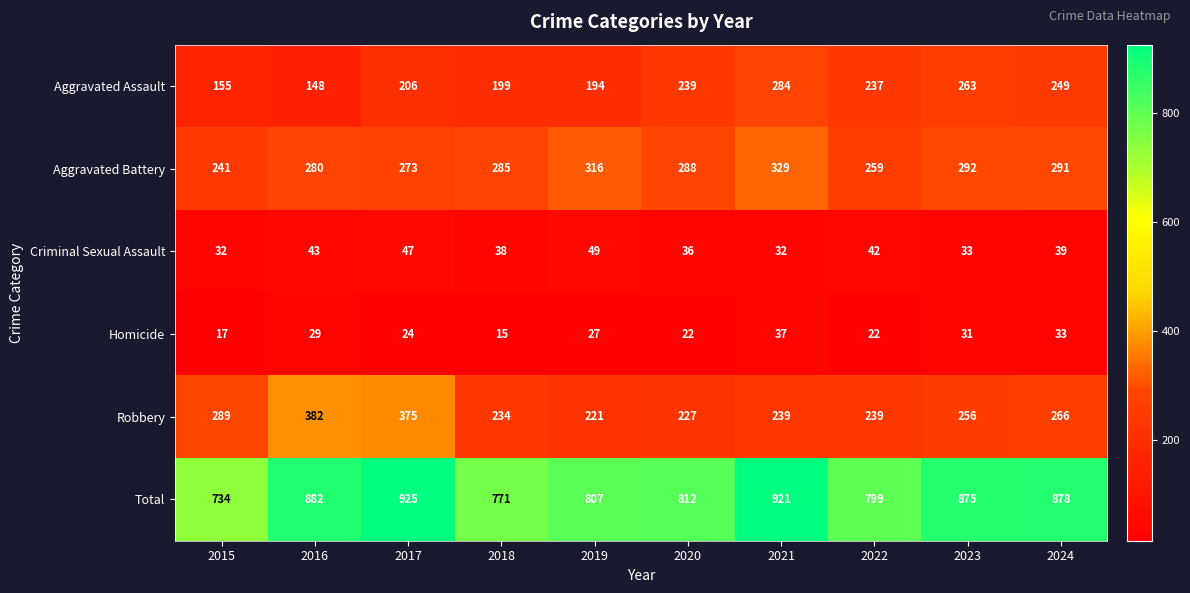

At 2016, list the series in order from largest to smallest.

Total, Robbery, Aggravated Battery, Aggravated Assault, Criminal Sexual Assault, Homicide